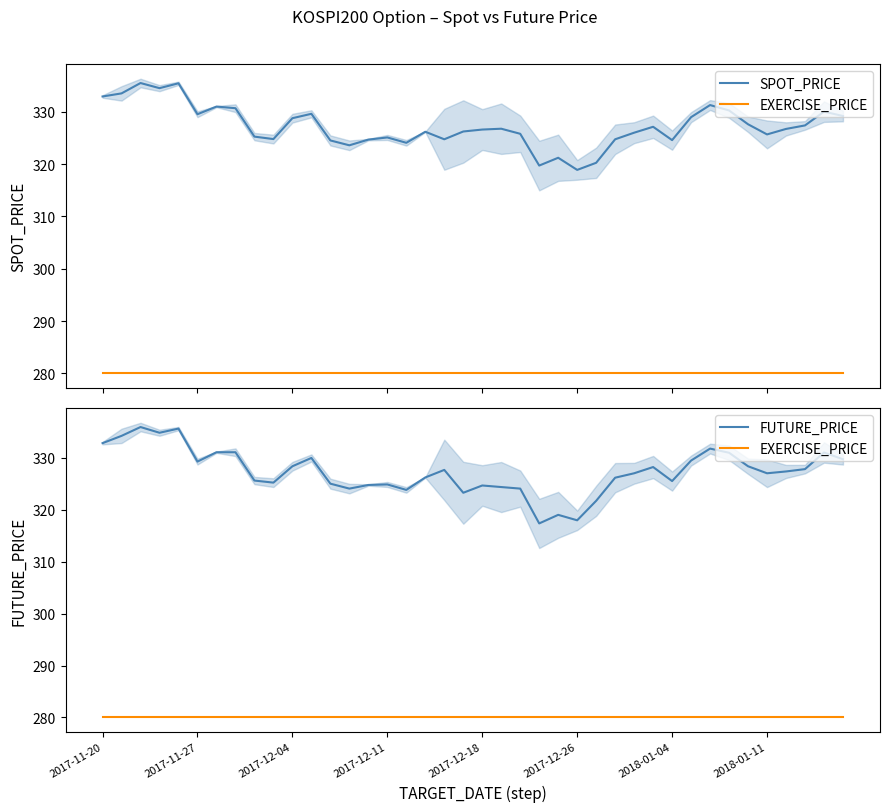

Is the value of EXERCISE_PRICE at 38 greater than the value of SPOT_PRICE at 2017-12-04?

No